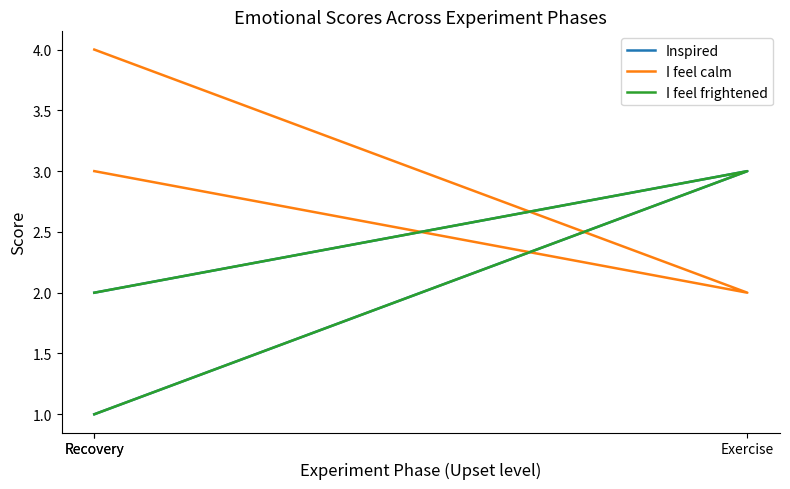

Reading right to left, extract all data points from this chart.

Inspired: 2	3	1
I feel calm: 3	2	4
I feel frightened: 2	3	1